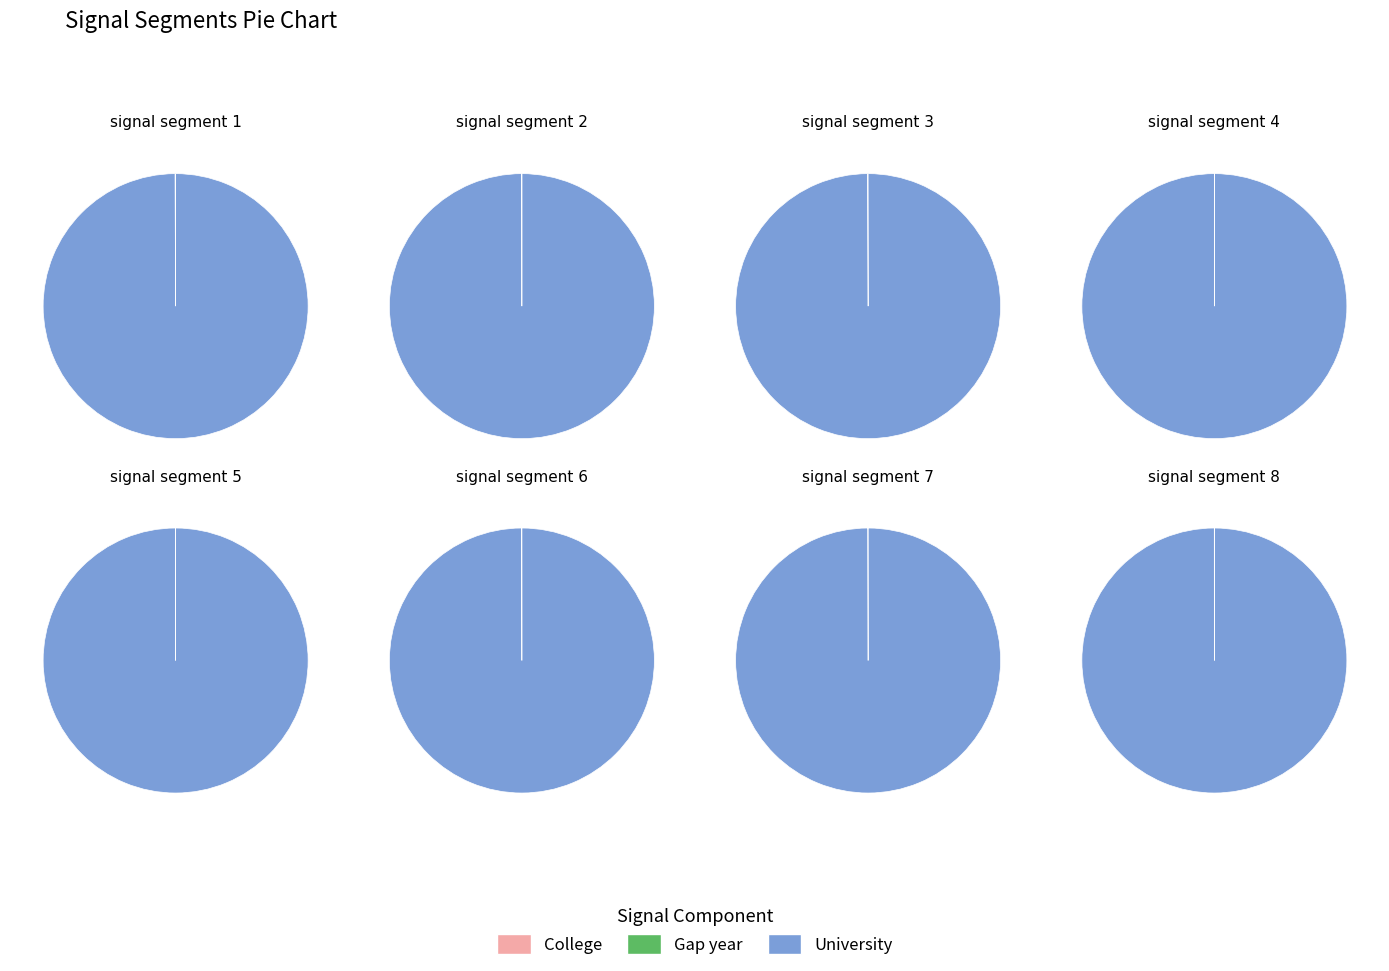

Do signal segment 2 and signal segment 3 together represent more than half of the pie?

No